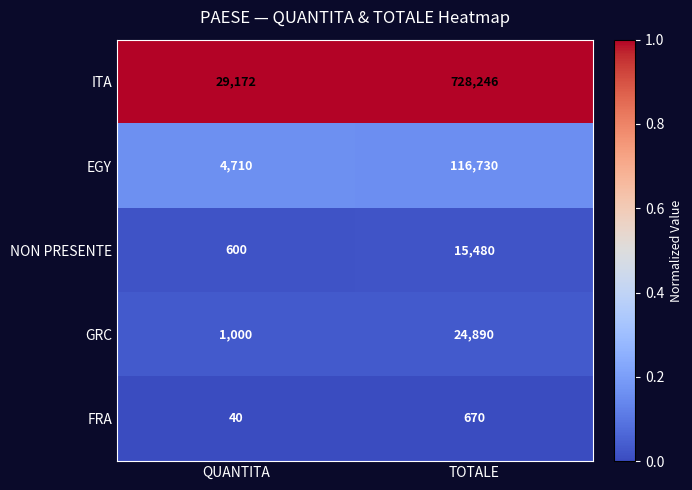

Which series has the widest spread of values?

ITA